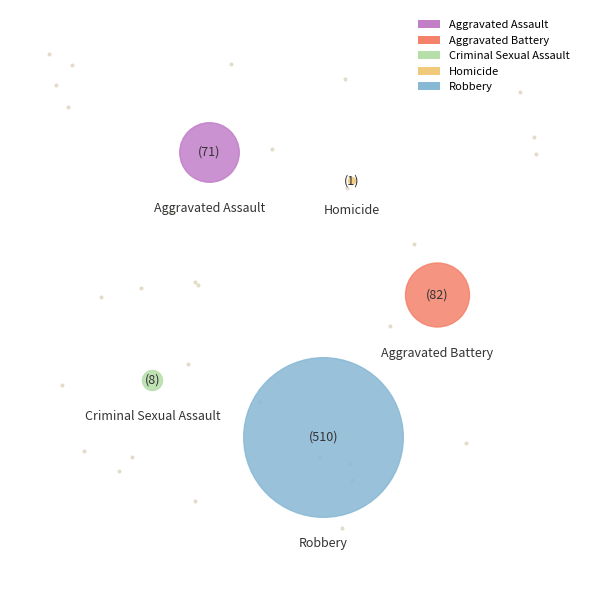

To the nearest percent, what is the difference between the Aggravated Battery and Aggravated Assault slice percentages?

2%